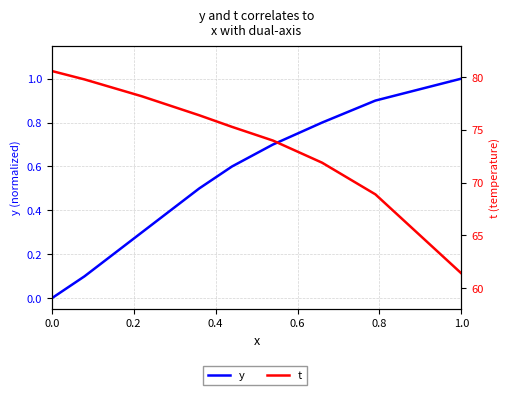

True or false: t and y cross at least once.

False